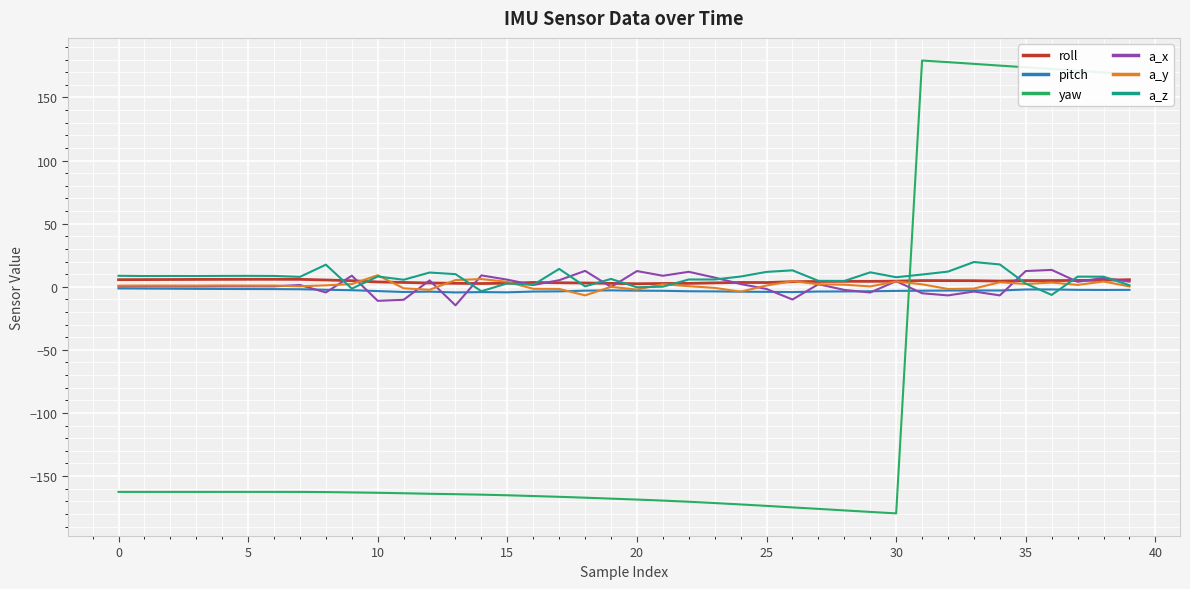

What is the smallest value displayed?

-179.5